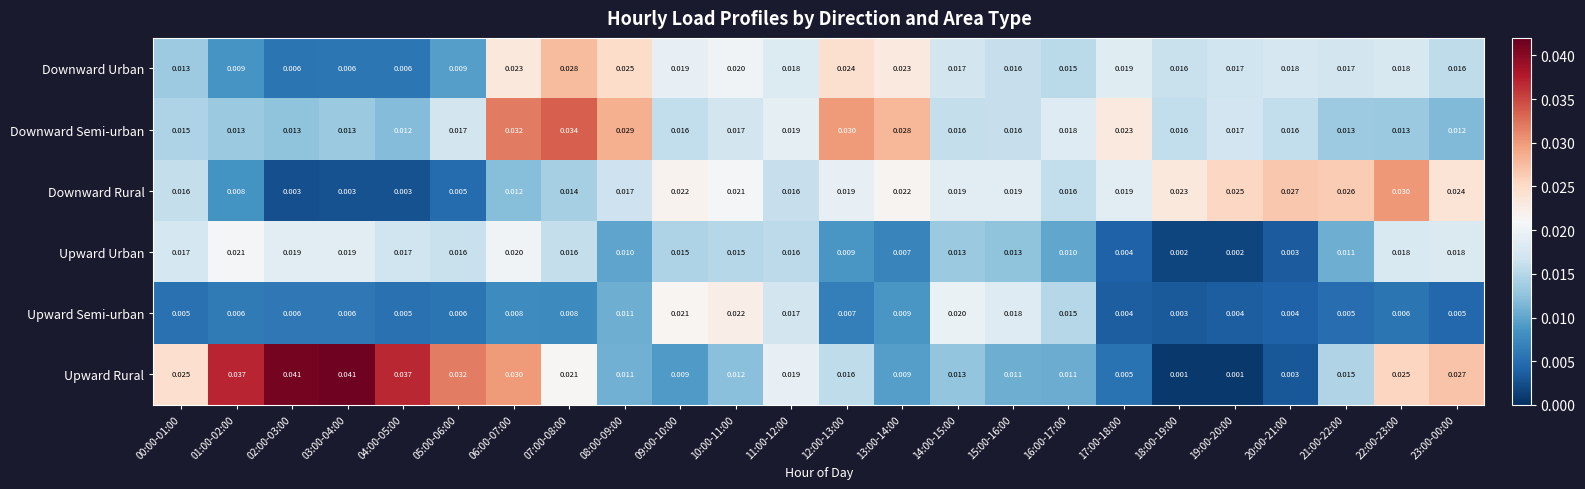

Between 10:00-11:00 and 20:00-21:00, which series saw the biggest shift?

Upward Semi-urban